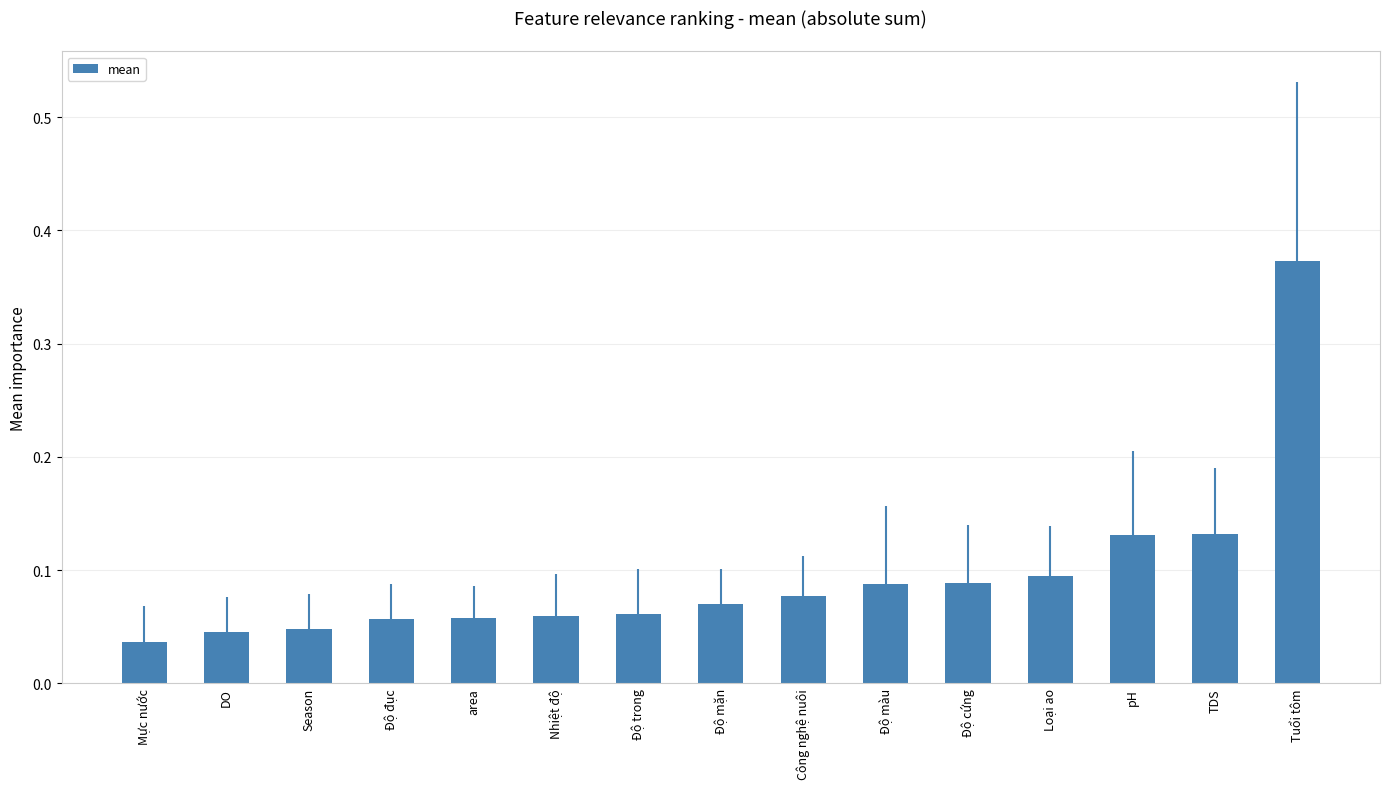

Which category has the highest value across all series?

Tuổi tôm